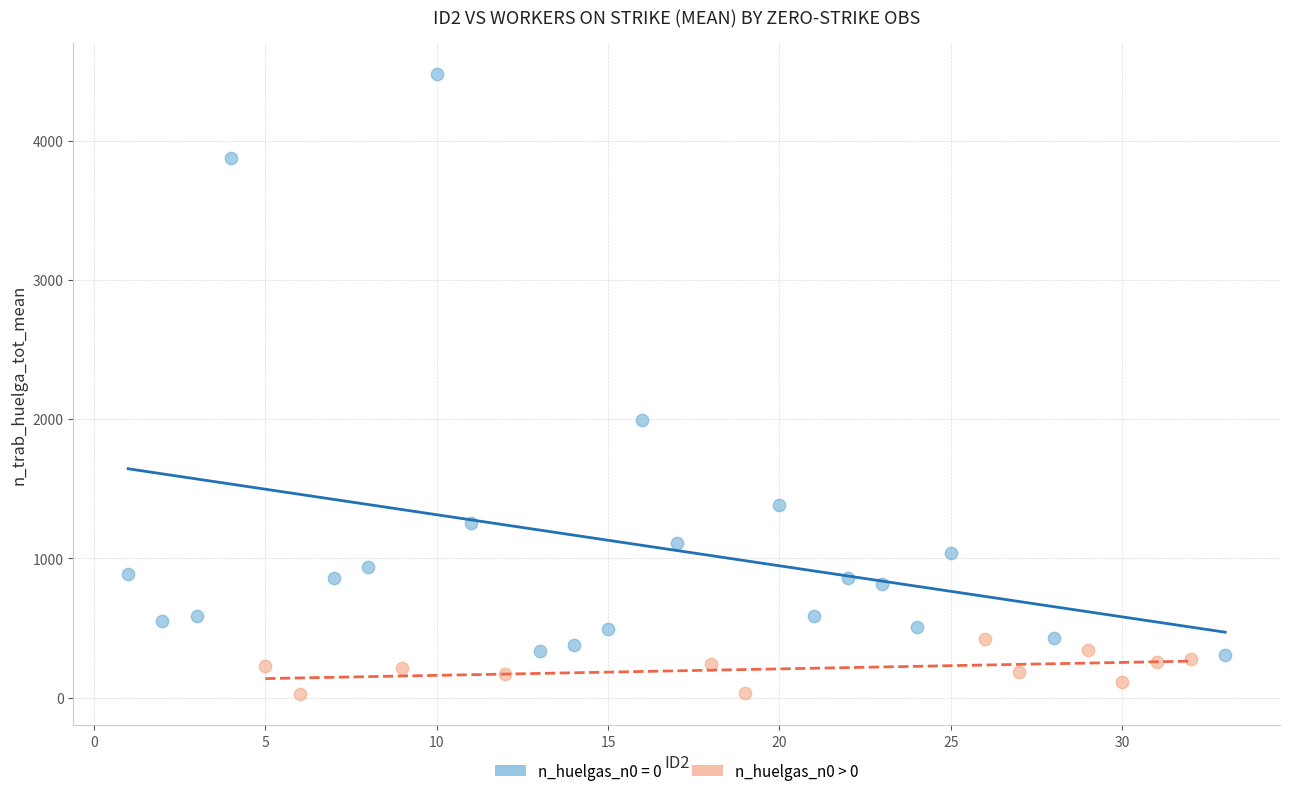

Which series reaches the minimum Y coordinate?

n_huelgas_n0 > 0